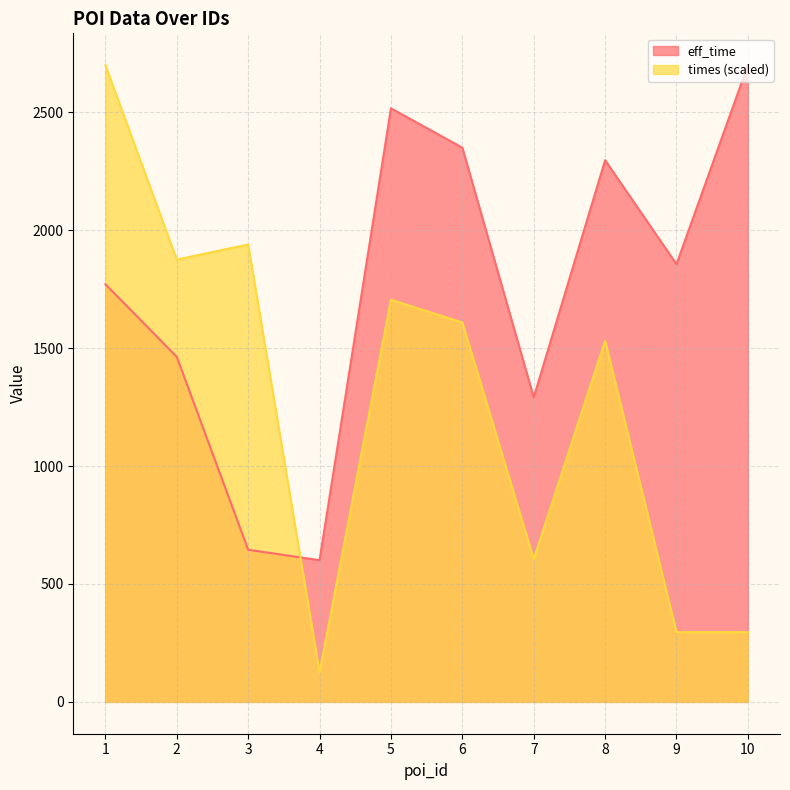

What is the highest value of the times series?

2700.0